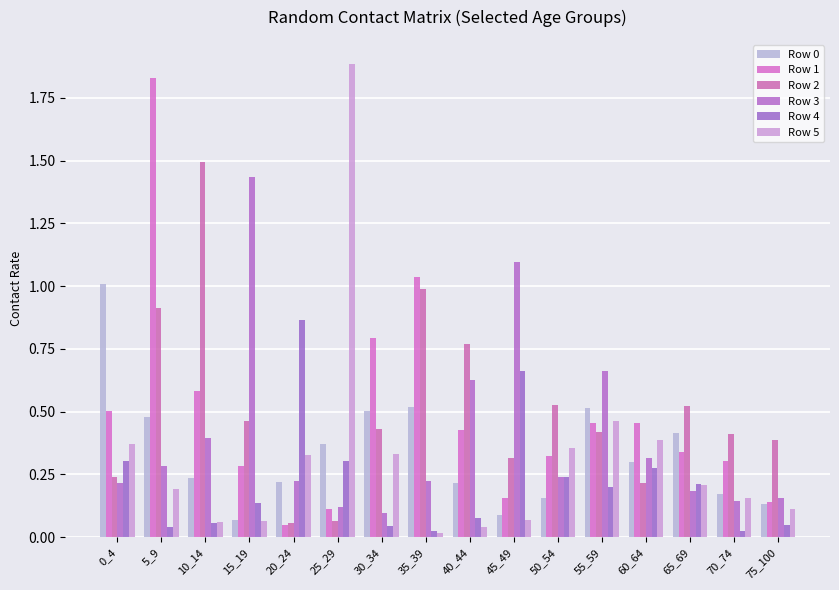

Which category has the highest value in the Row 1 series?

5_9